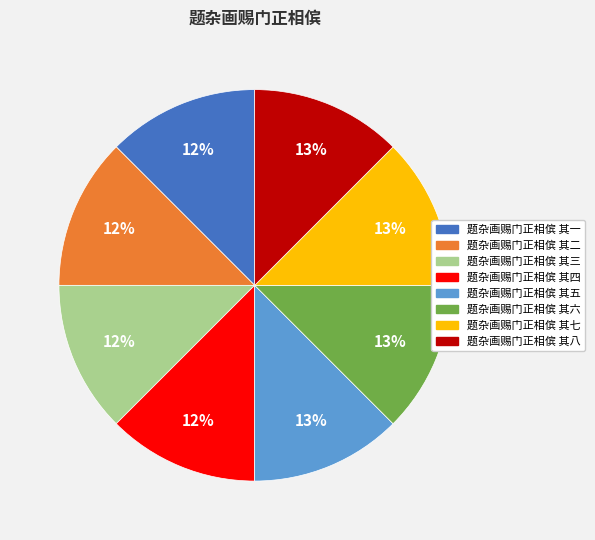

Do 题杂画赐门正相傧 其三 and 题杂画赐门正相傧 其八 together represent more than half of the pie?

No